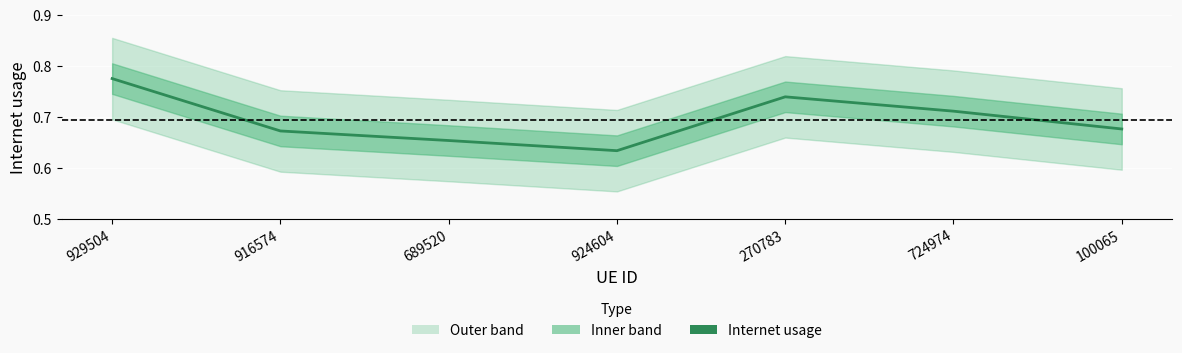

How many interior local valleys (lower than both neighbors) does the data have?

1